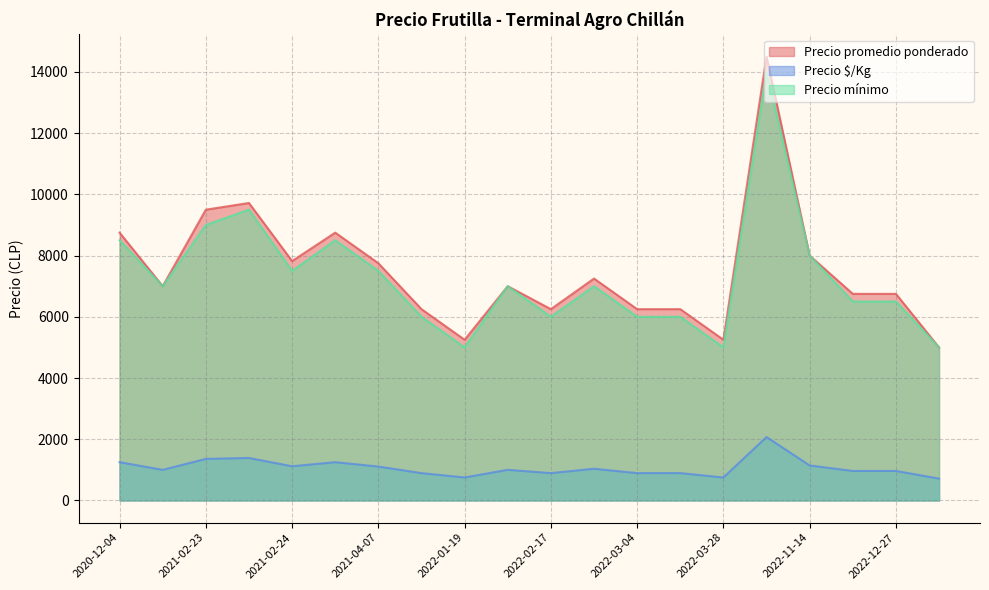

At how many categories does at least one series exceed 12882?

1